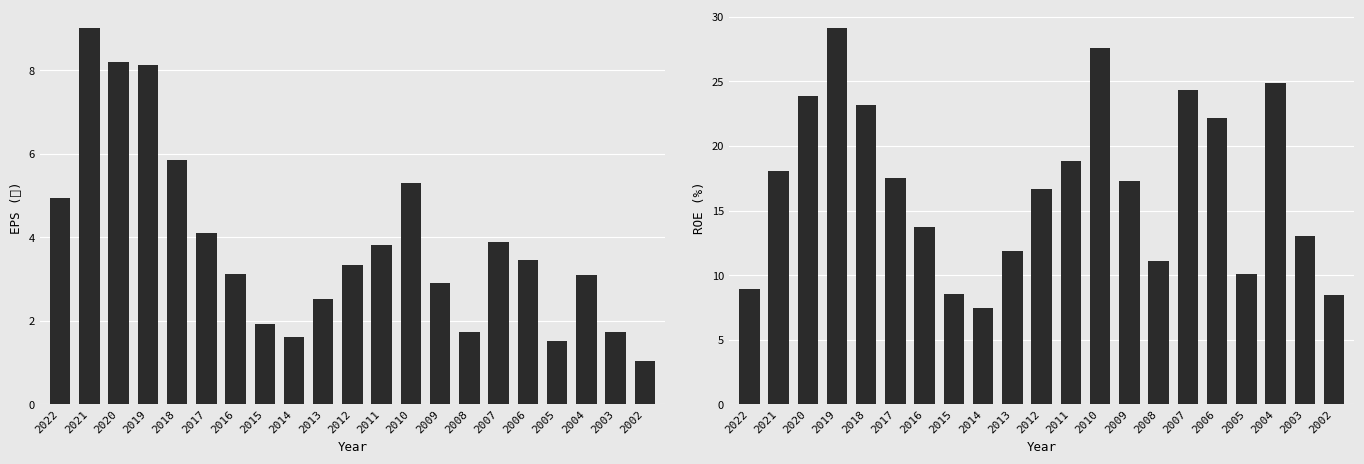

What are all the series names shown in the legend?

EPS(元), ROE(%)